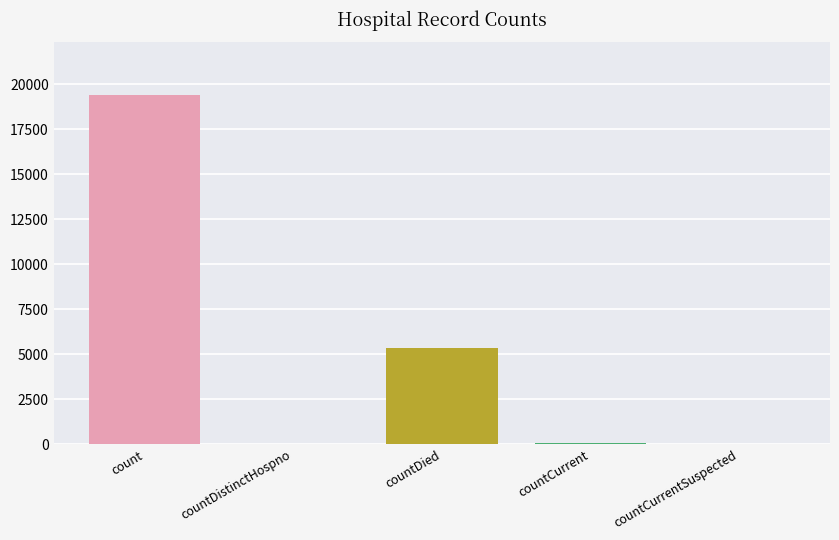

Are the bars grouped side by side (vs. stacked)?

Yes